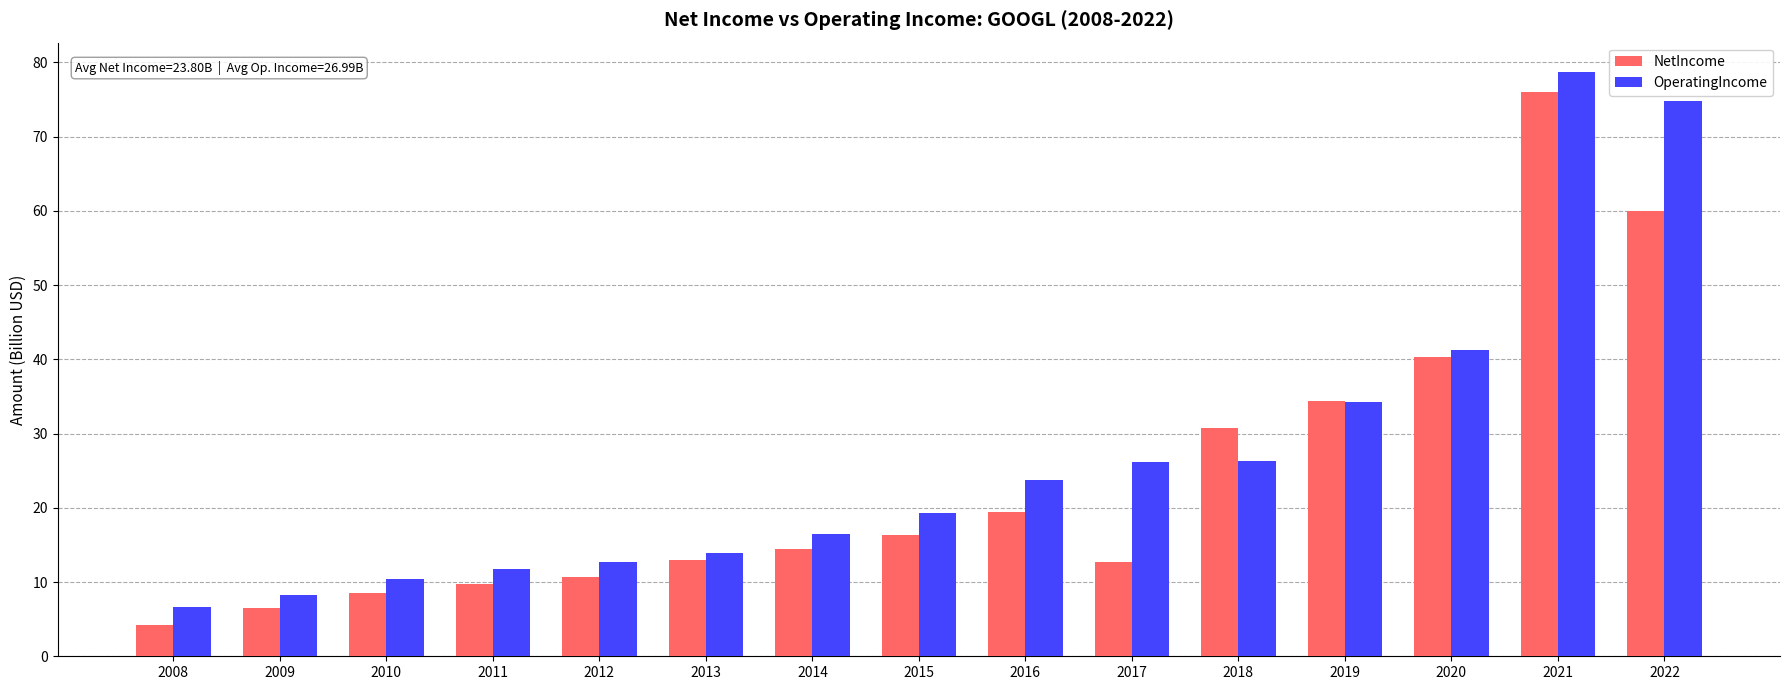

What is the value of the OperatingIncome bar at the 3rd from the left?

10.4